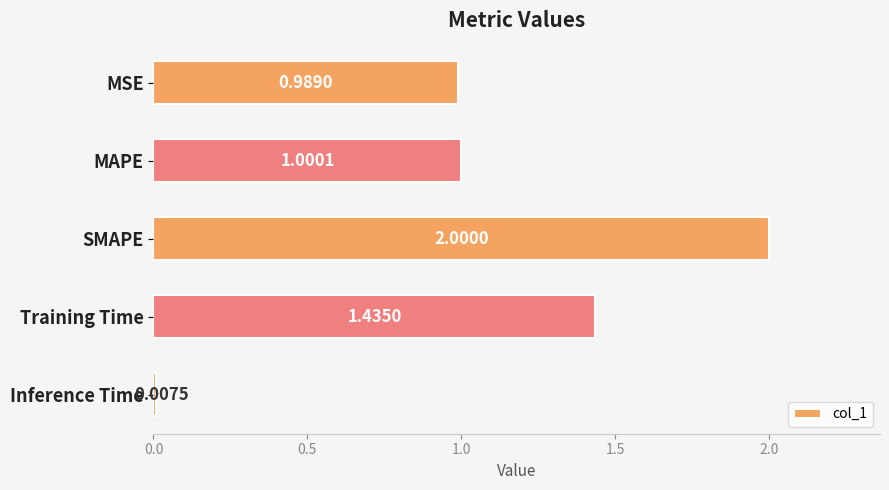

Rank the categories by value from lowest to highest.

Inference Time, MSE, MAPE, Training Time, SMAPE